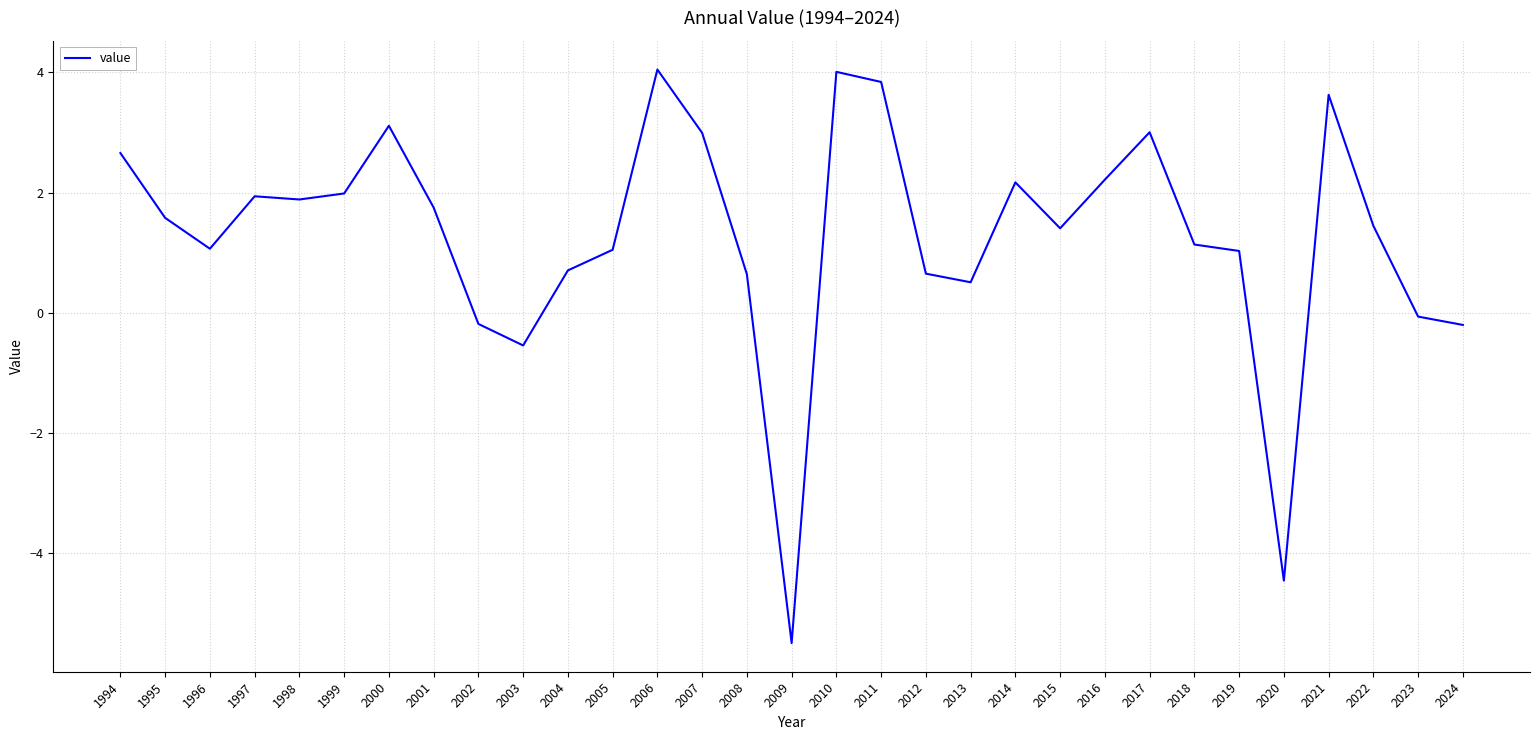

What is the difference between the values at 2000 and 2011?

0.7